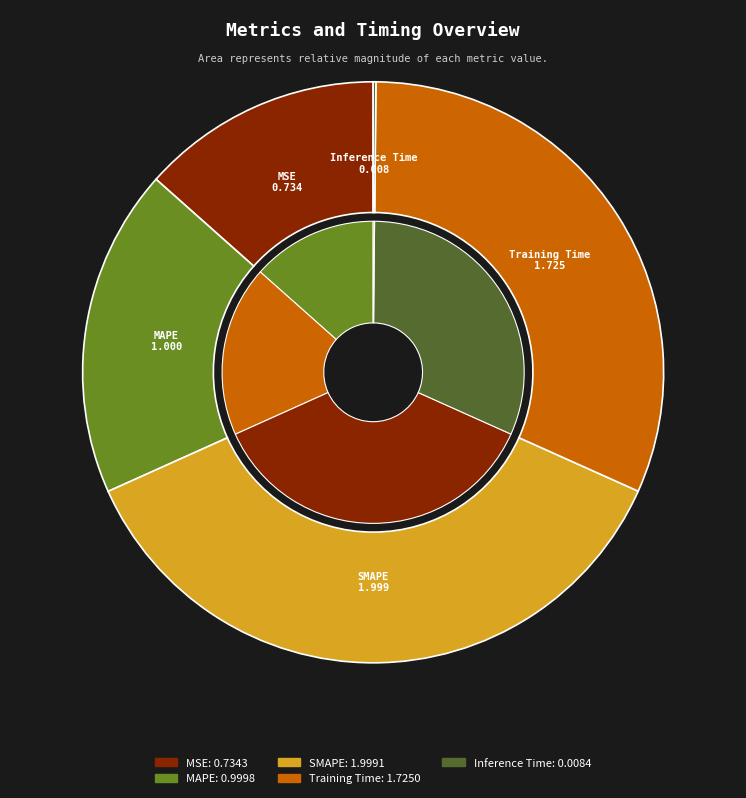

Which slice is the smallest?

Inference Time